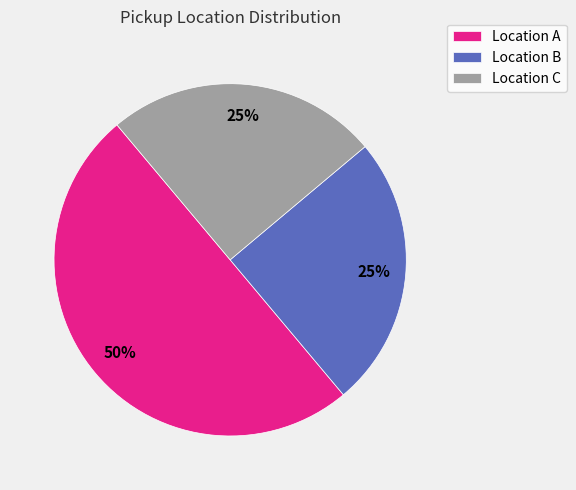

Does Location C represent more than half of the total?

No